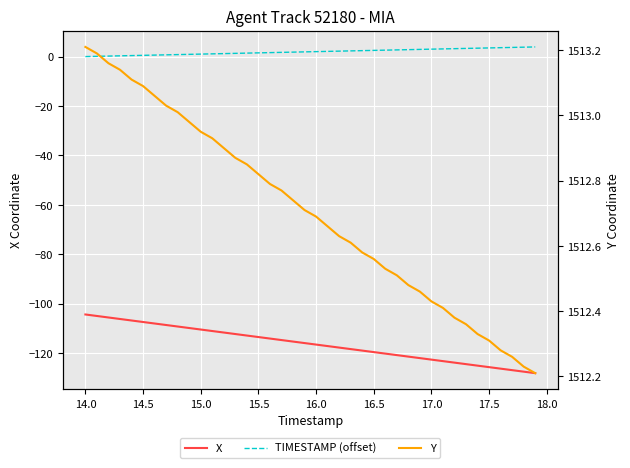

How many positive values does the TIMESTAMP (offset) series have?

39